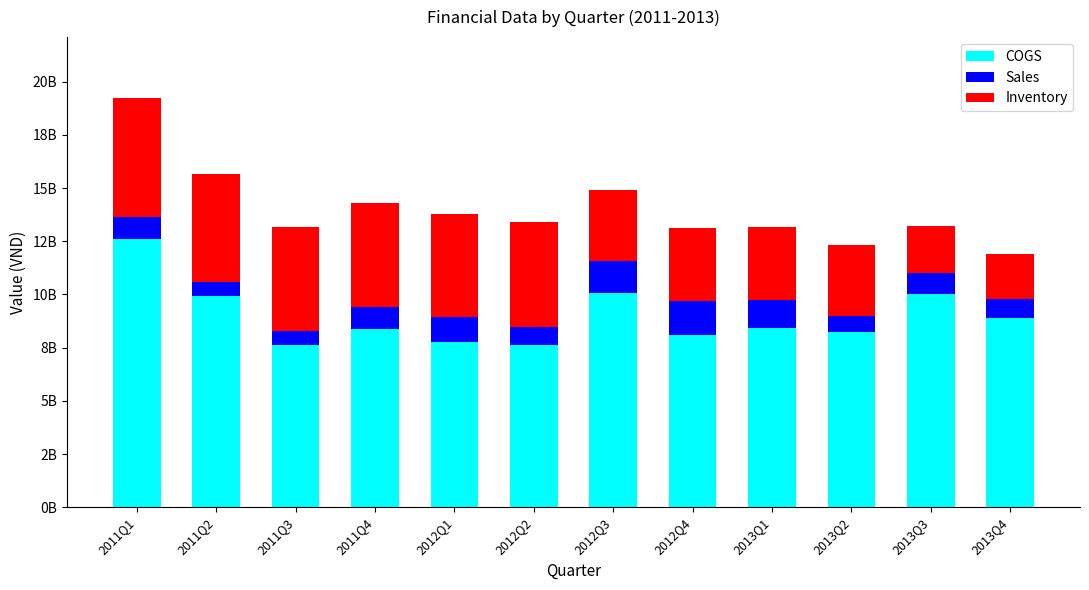

Does the chart contain any negative values?

No